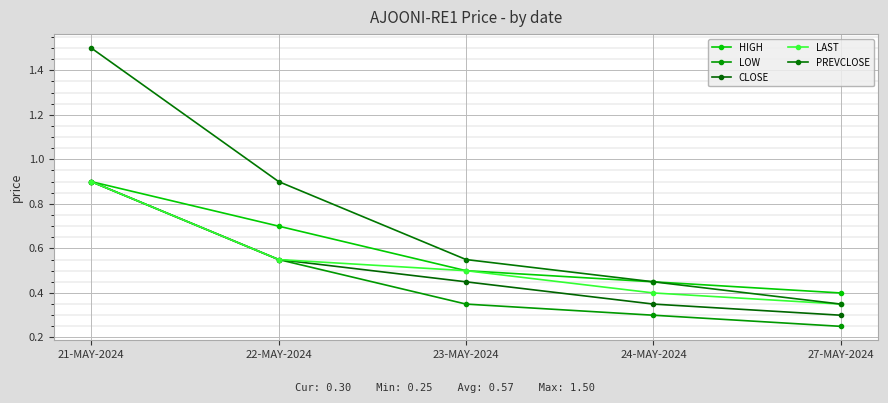

True or false: LAST has more than 2 points higher than both neighbors.

False